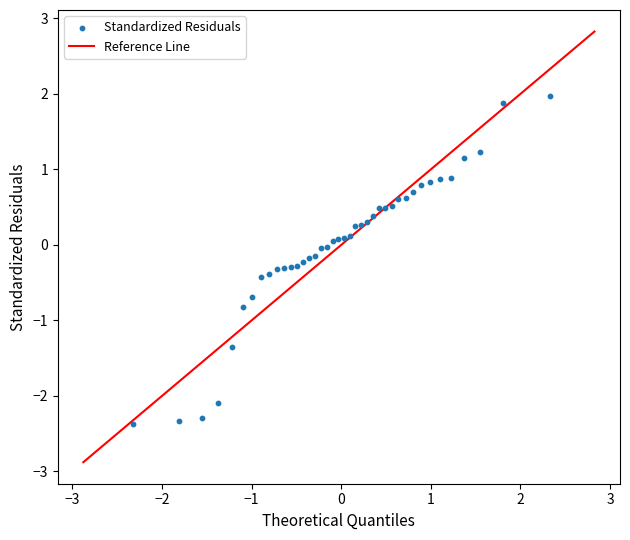

What is the range of X values (max minus min)?

4.7